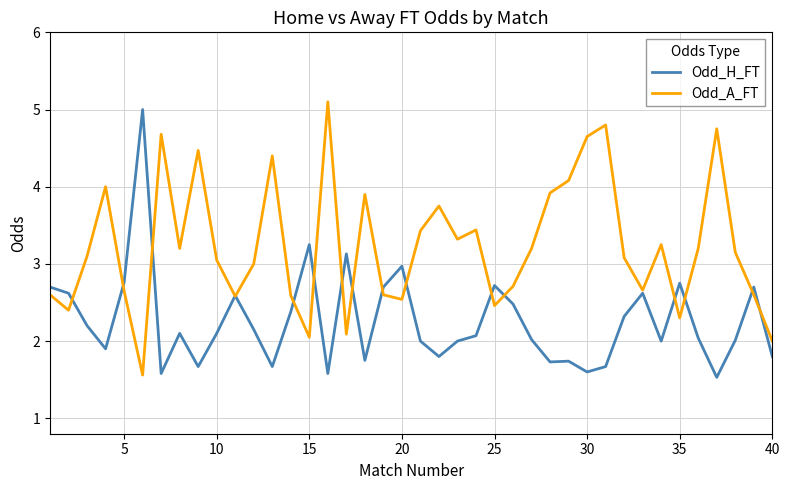

Count the number of data series in this chart.

2